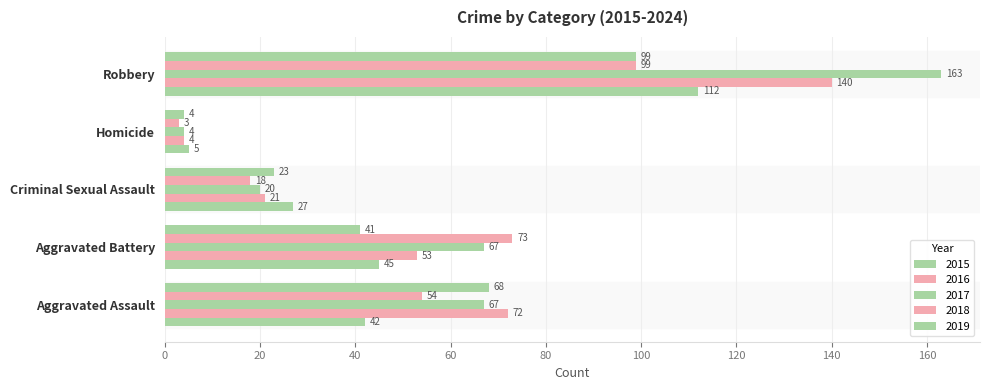

Read the 2016 value at Aggravated Assault, to the nearest 5.

70